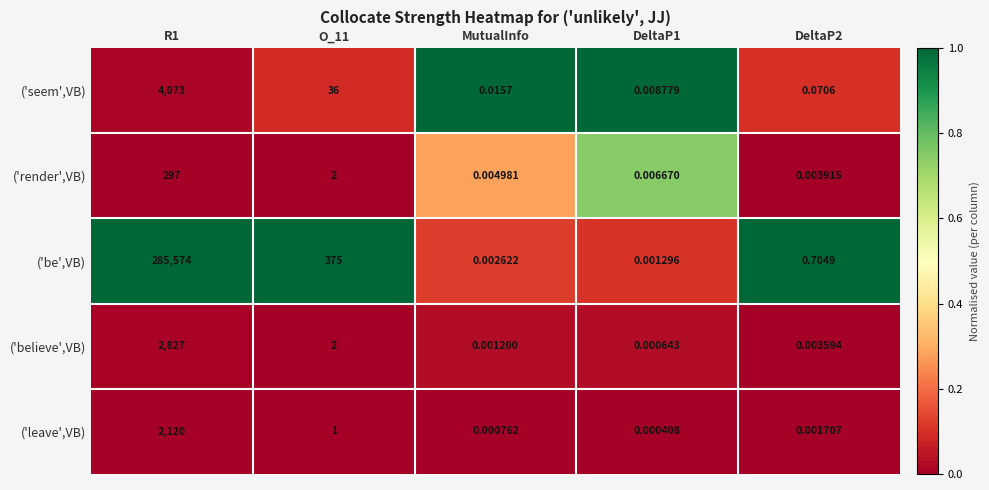

Rank the series by their maximum value, from lowest to highest.

('render',VB), ('leave',VB), ('believe',VB), ('seem',VB), ('be',VB)